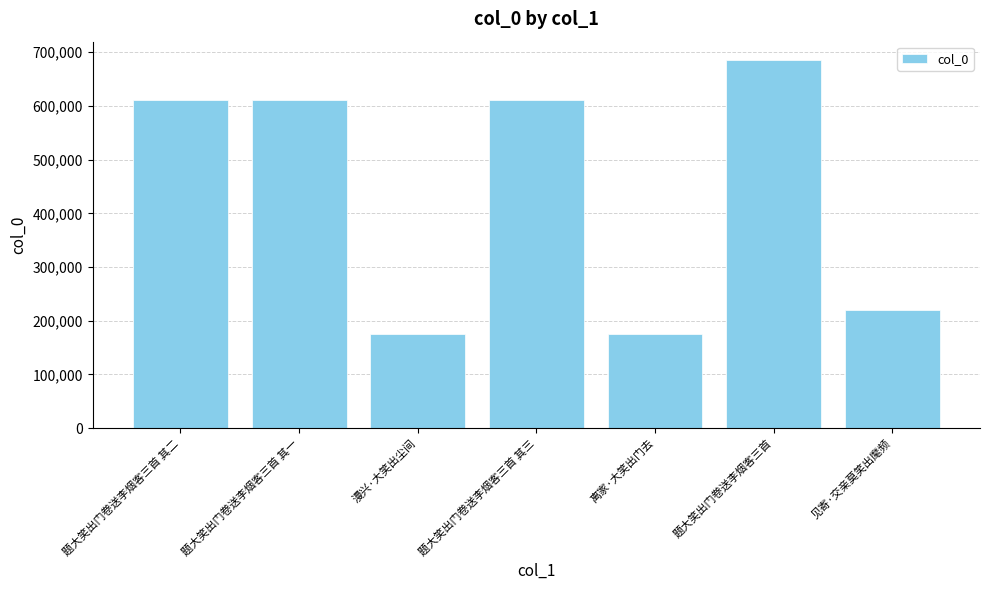

What is the difference between the maximum and second lowest values?

509306